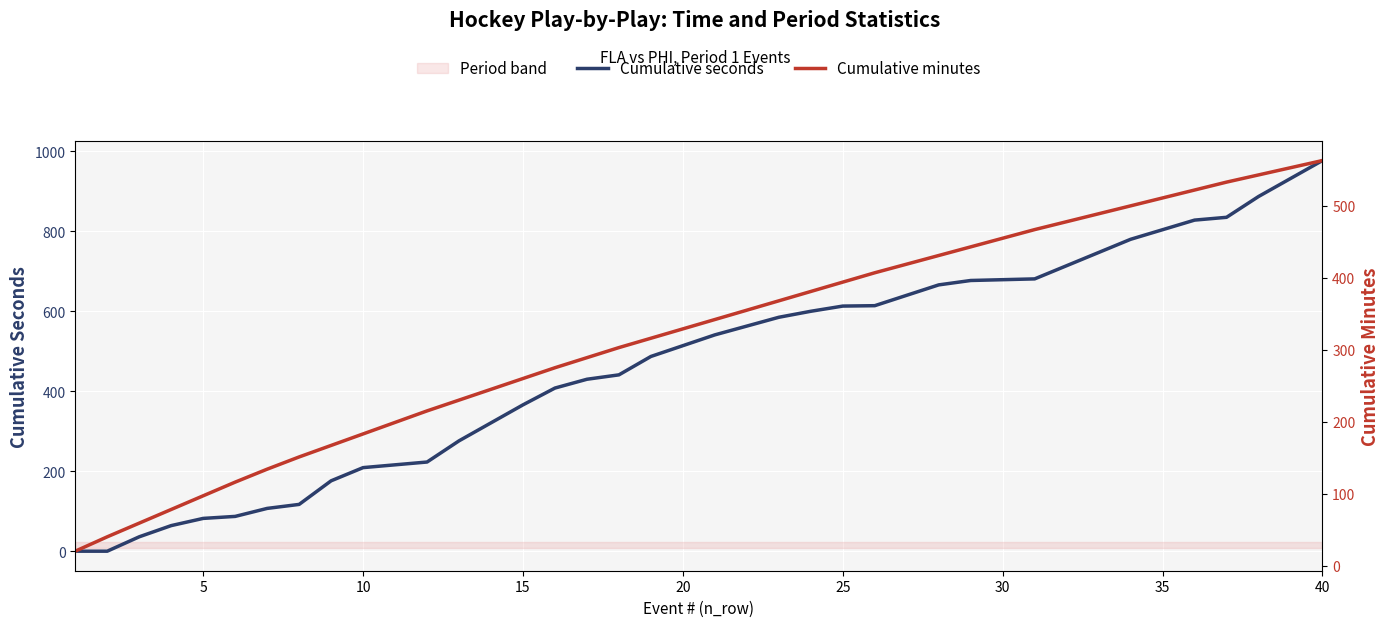

Reading left to right, transcribe all the data shown in this chart.

Cumulative seconds: 0	0	36	64	82	87	107	117	176	209	216	223	276	321	366	408	430	441	487	514	541	563	585	600	613	614	640	666	677	679	681	714	747	780	804	828	835	887	932	977
Cumulative minutes: 20	40	59	78	97	116	134	151	167	183	199	215	230	245	260	275	289	303	316	329	342	355	368	381	394	407	419	431	443	455	467	478	489	500	511	522	533	543	553	563